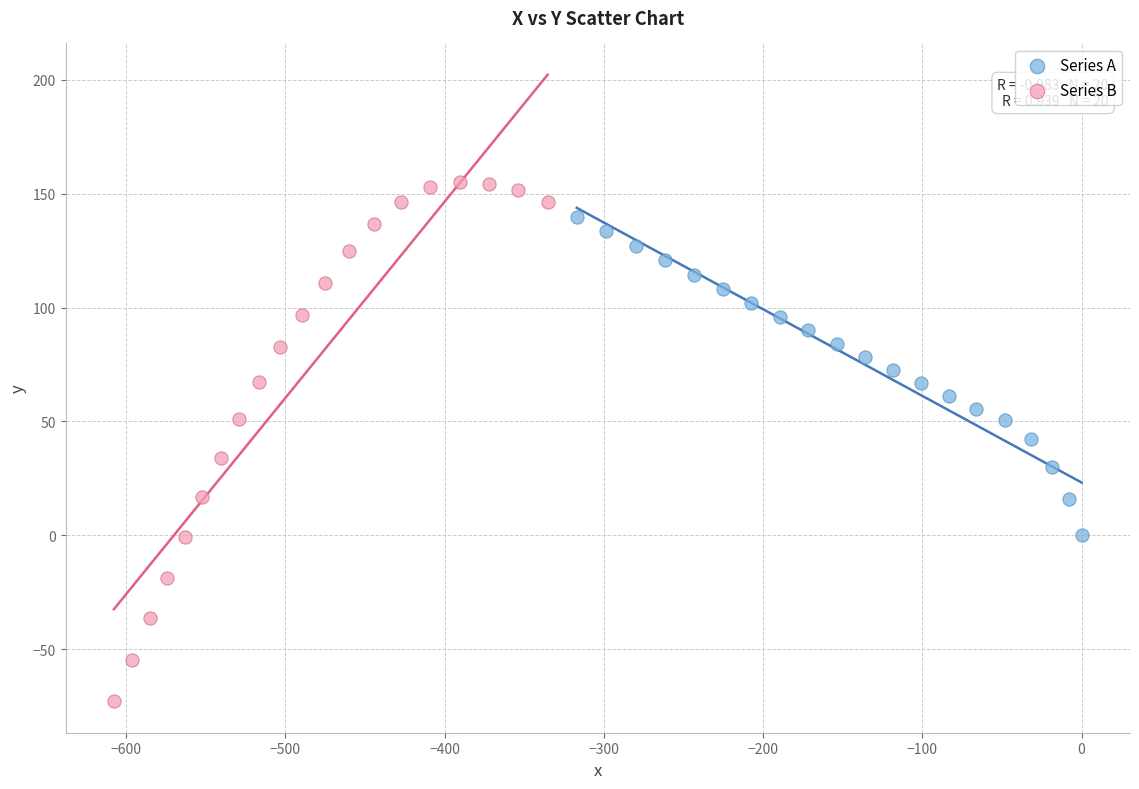

What are all the series names shown in the legend?

Series A, Series B